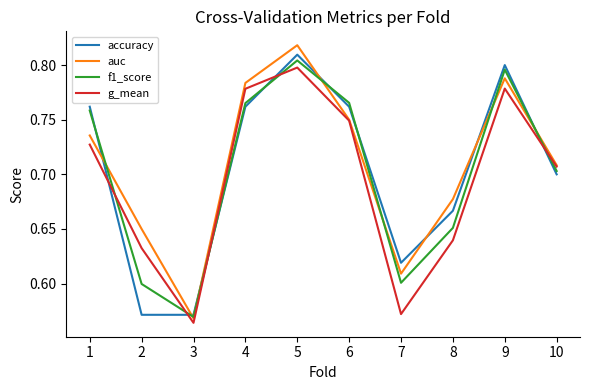

At which label does auc reach its minimum?

3